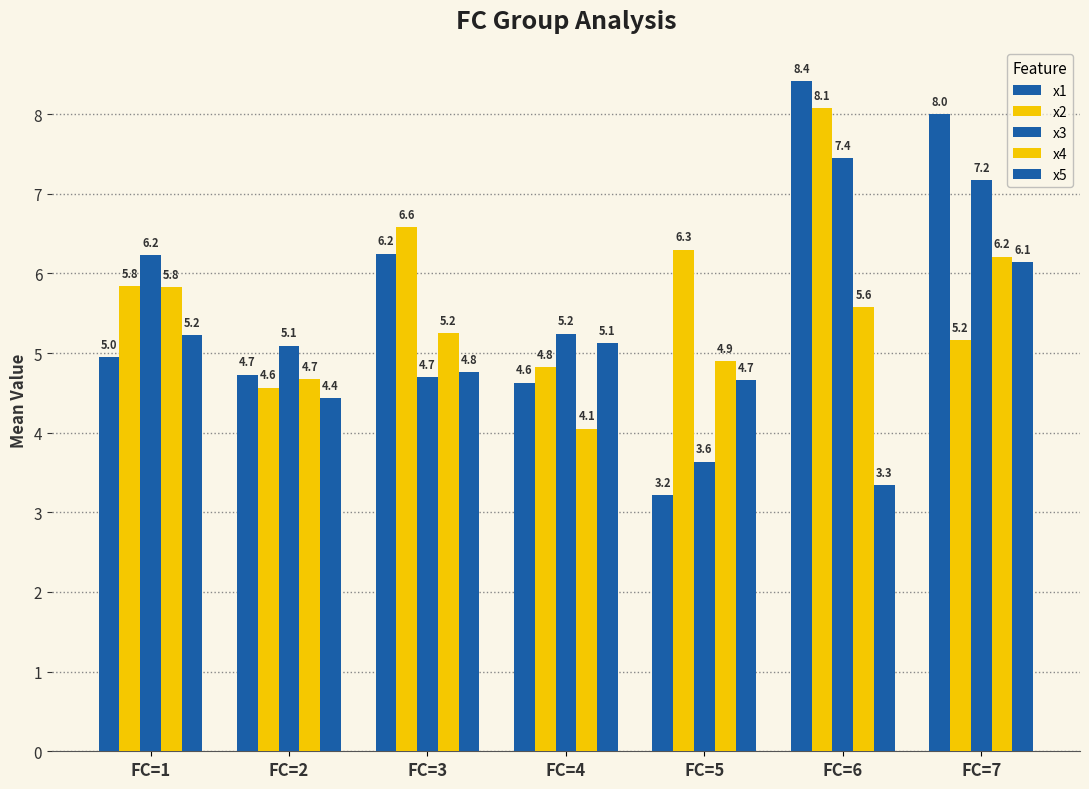

Read the x2 value at FC=6.

8.1